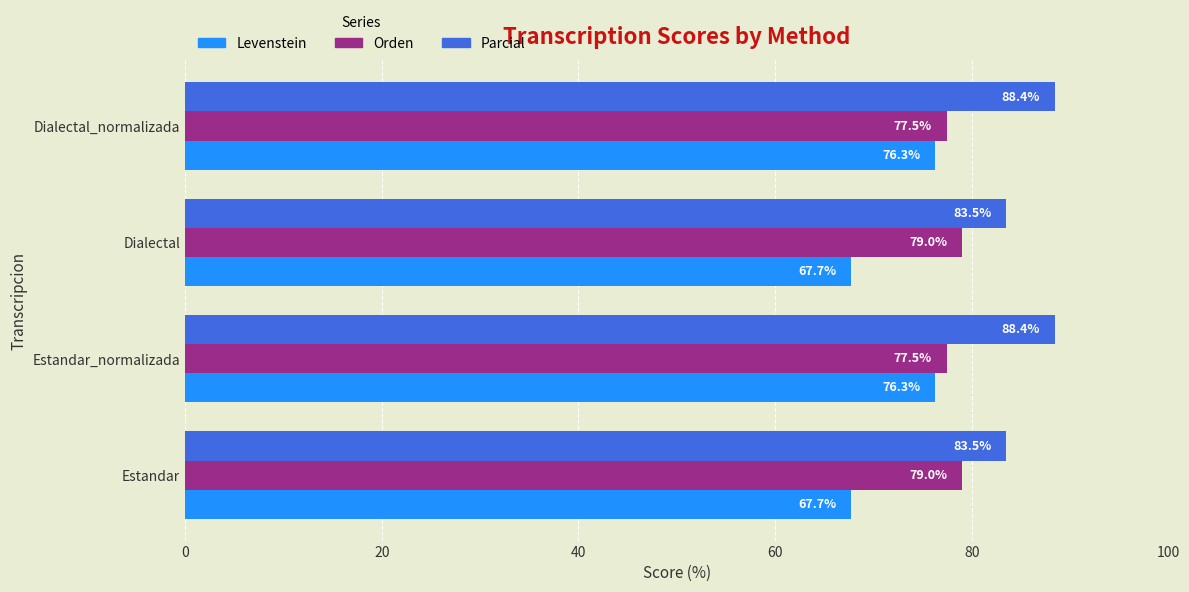

How many data points in Parcial are above 88?

2